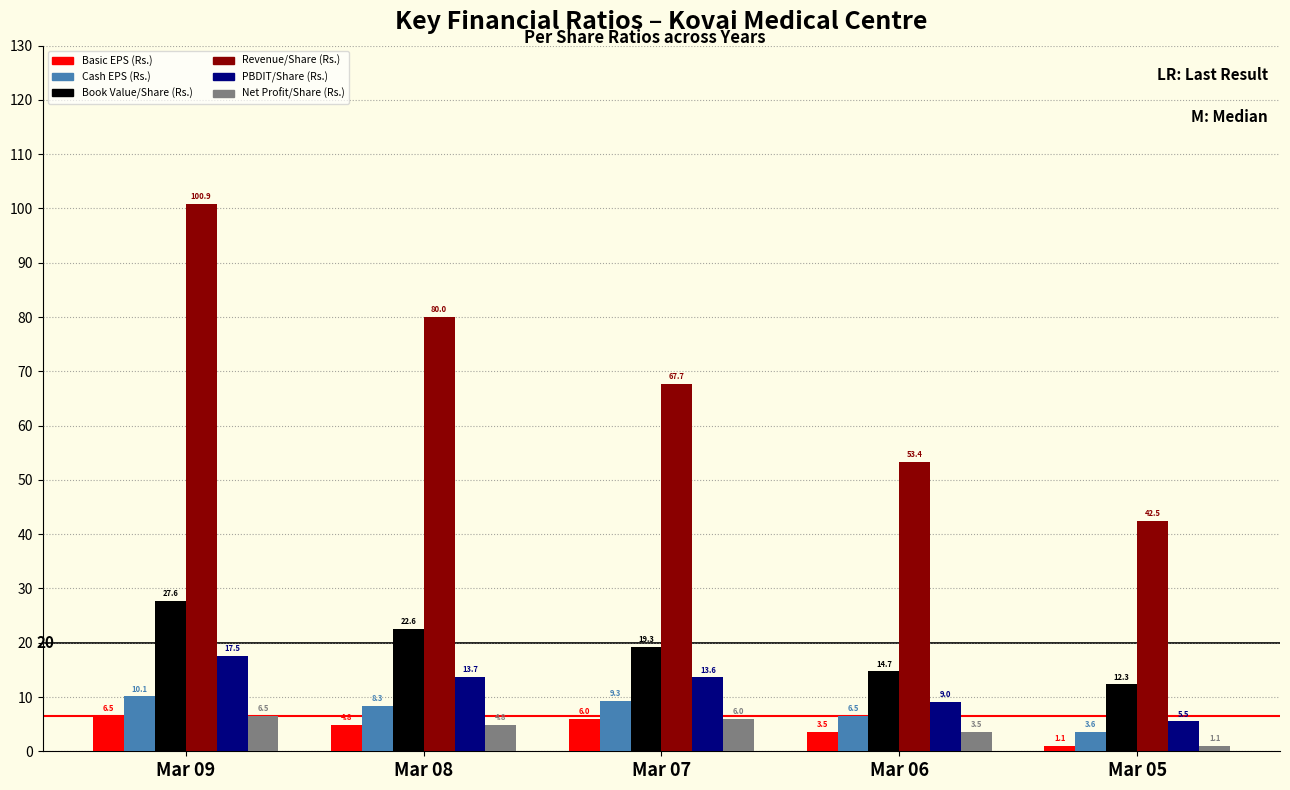

Which series has the largest total across all categories?

Revenue/Share (Rs.)